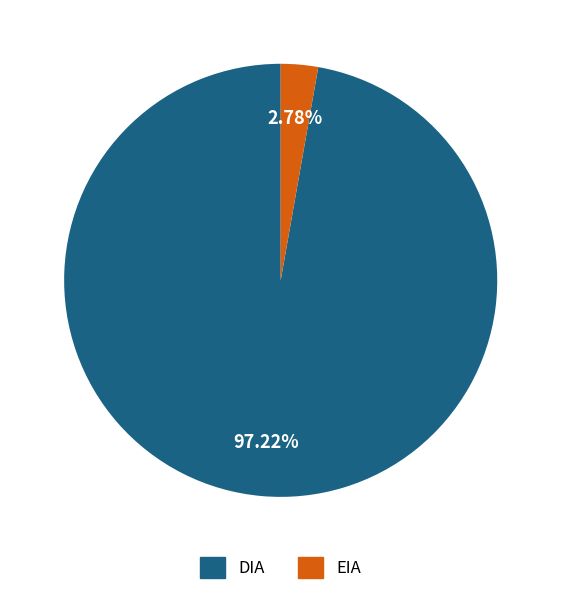

Rank the categories by value from lowest to highest.

EIA, DIA